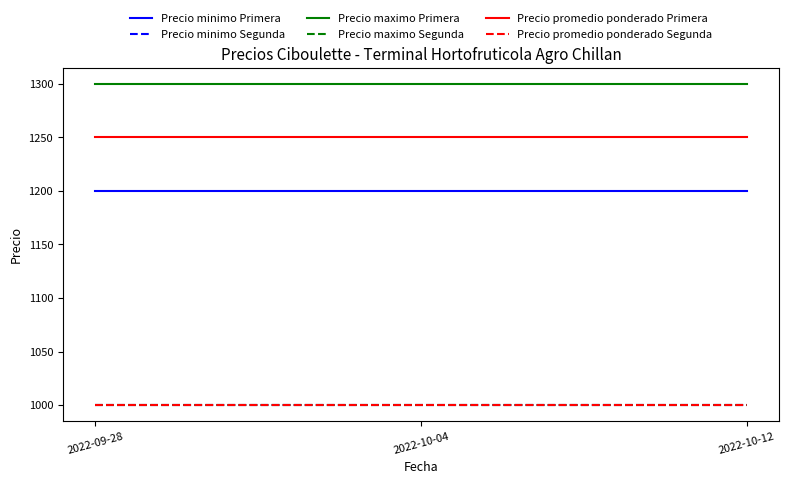

Does the chart have visible grid lines?

No